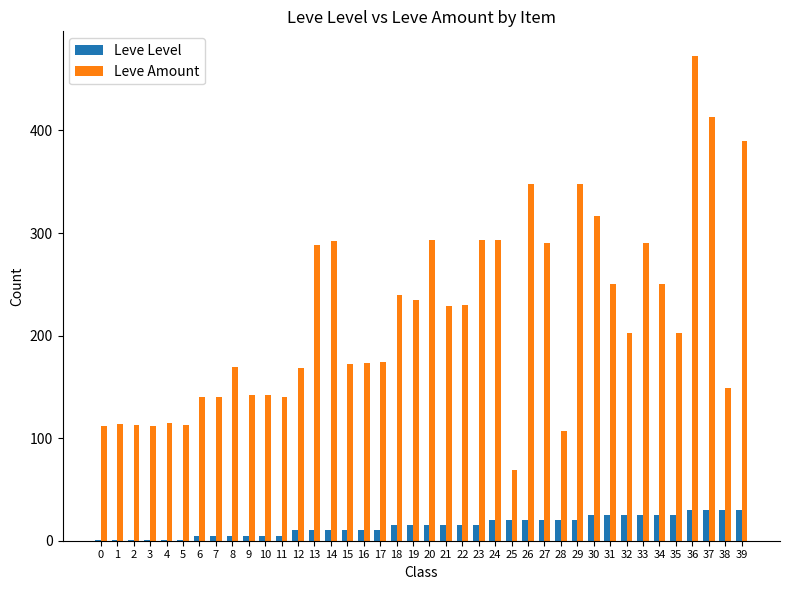

Count the number of data series in this chart.

2